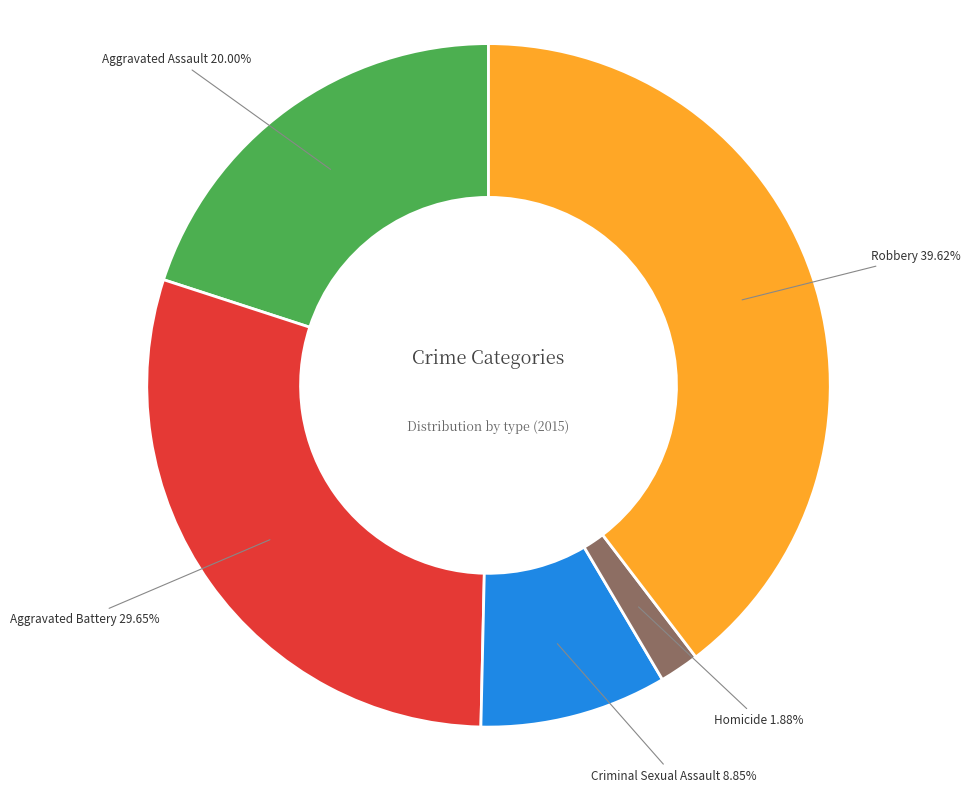

Is there any slice that represents more than half of the pie?

No